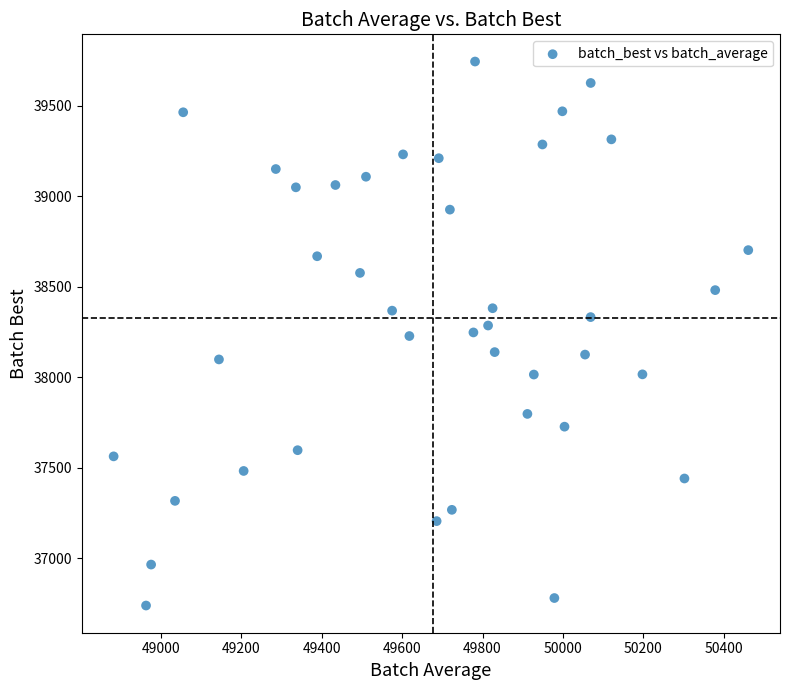

What is the range of X values (max minus min)?

1579.3